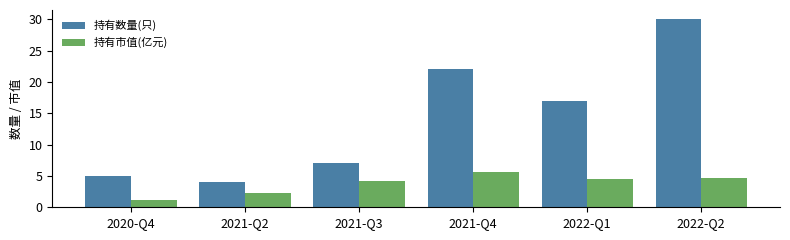

Where does the 持有市值(亿元) series first go above 4?

2021-Q3